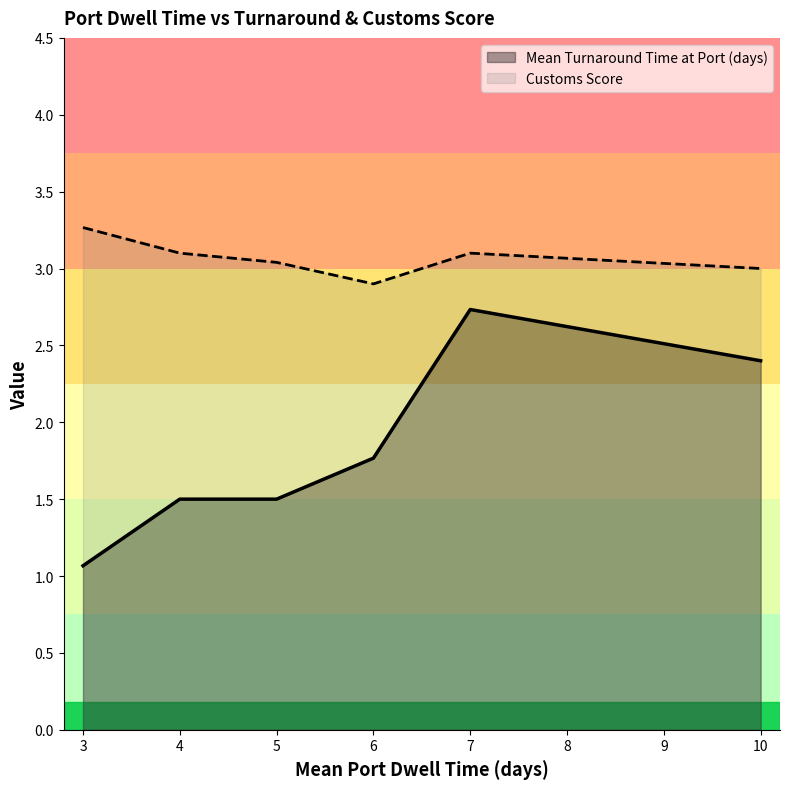

At which category does Customs Score reach its first local peak?

7